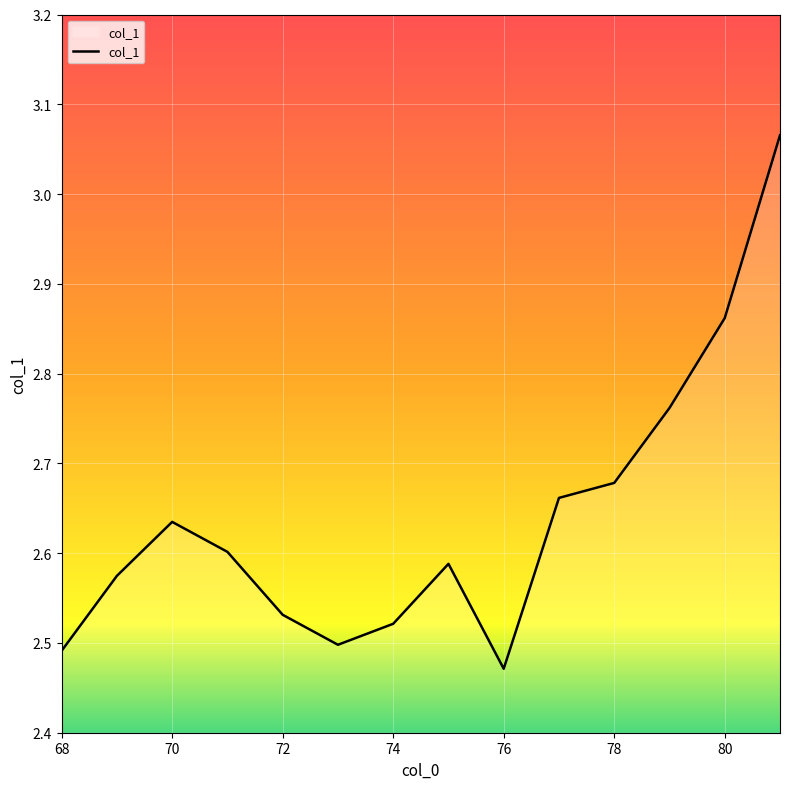

What is the difference between the maximum and minimum values?

0.6